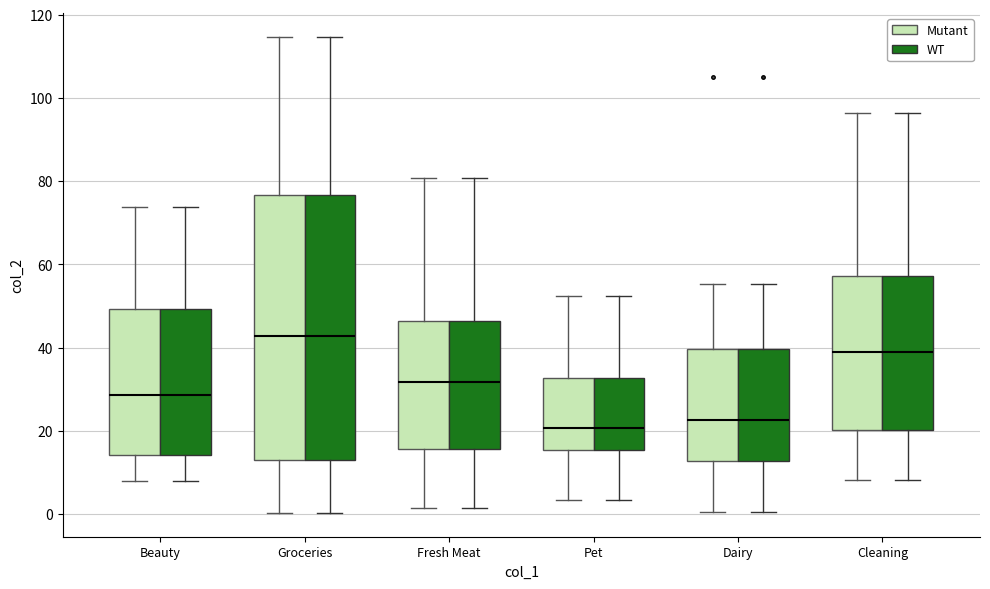

Reading left to right, transcribe this box plot: for each box, give where its median line is, the range the box spans, and where its two whiskers end, as read against the y-axis. The values are not printed on the chart, so give them approximately, as read against the axis.

Beauty (Mutant): median 28, box 14 to 50, whiskers 8 to 74
Beauty (WT): median 28, box 14 to 50, whiskers 8 to 74
Groceries (Mutant): median 42, box 14 to 76, whiskers 0 to 114
Groceries (WT): median 42, box 14 to 76, whiskers 0 to 114
Fresh Meat (Mutant): median 32, box 16 to 46, whiskers 2 to 80
Fresh Meat (WT): median 32, box 16 to 46, whiskers 2 to 80
Pet (Mutant): median 20, box 16 to 32, whiskers 4 to 52
Pet (WT): median 20, box 16 to 32, whiskers 4 to 52
Dairy (Mutant): median 22, box 12 to 40, whiskers 0 to 56
Dairy (WT): median 22, box 12 to 40, whiskers 0 to 56
Cleaning (Mutant): median 38, box 20 to 58, whiskers 8 to 96
Cleaning (WT): median 38, box 20 to 58, whiskers 8 to 96